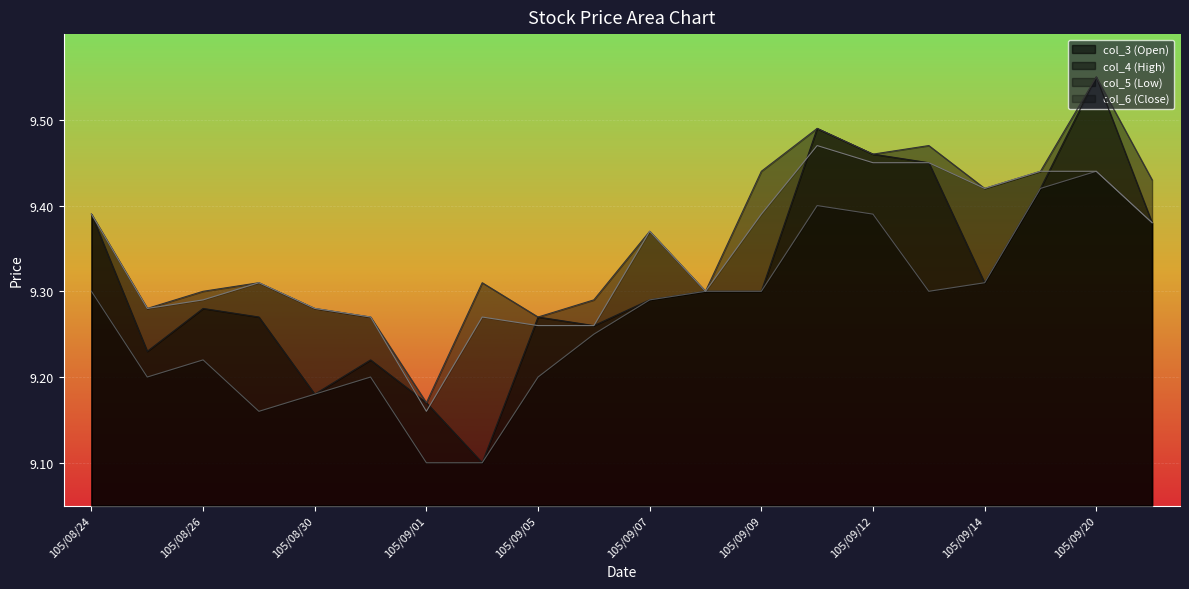

How many lines are shown in the chart?

4